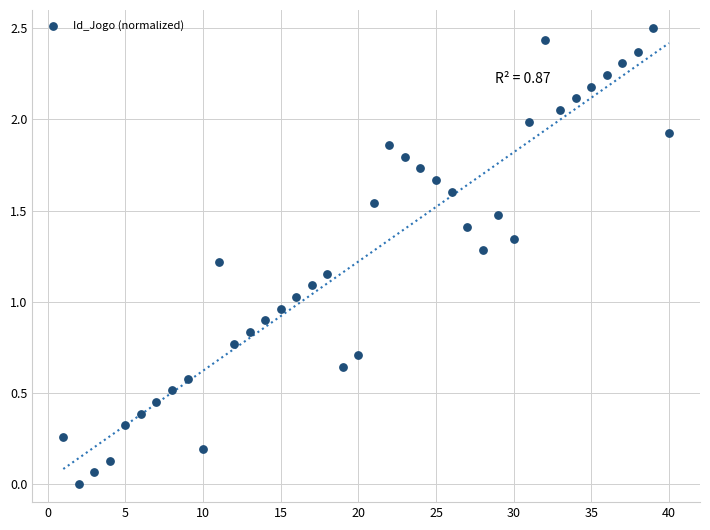

What is the range of Y values (max minus min)?

2.5